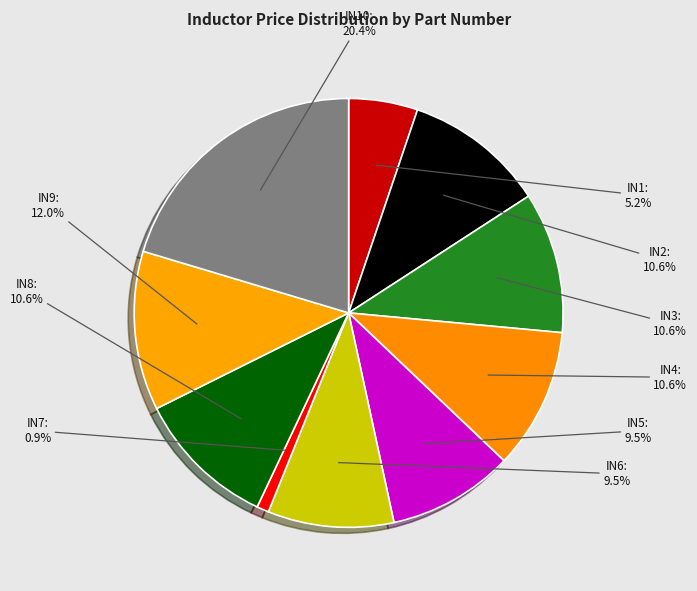

Which has a higher value, IN1 or IN7?

IN1